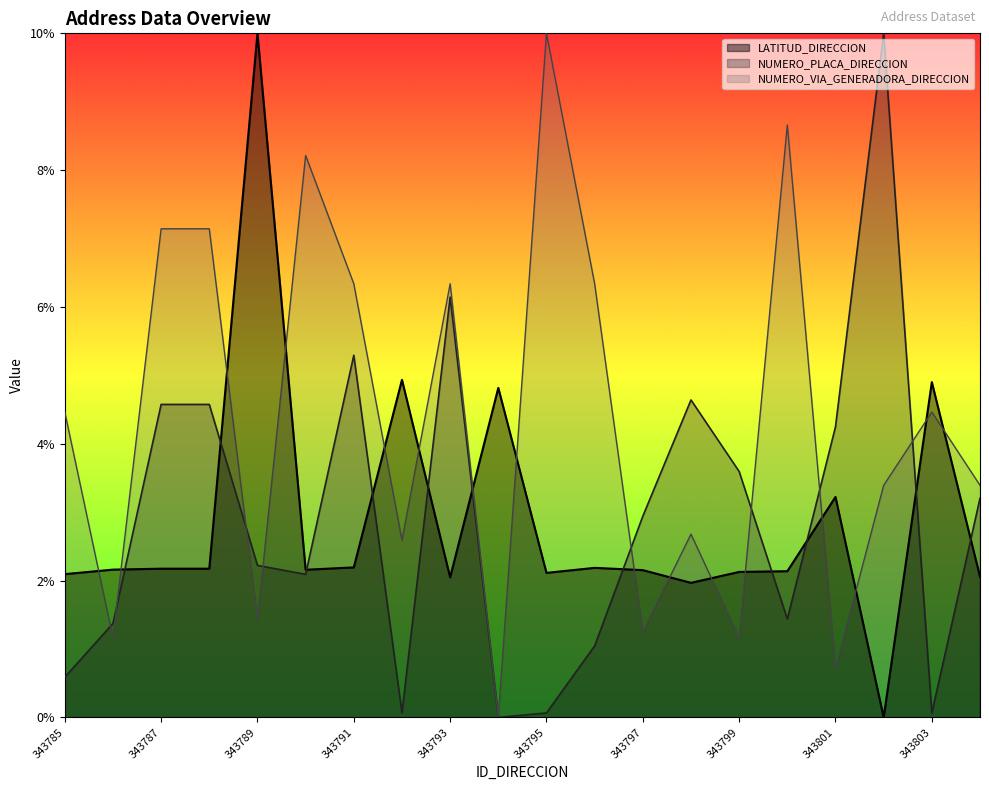

How many interior local valleys does the LATITUD_DIRECCION series have?

5